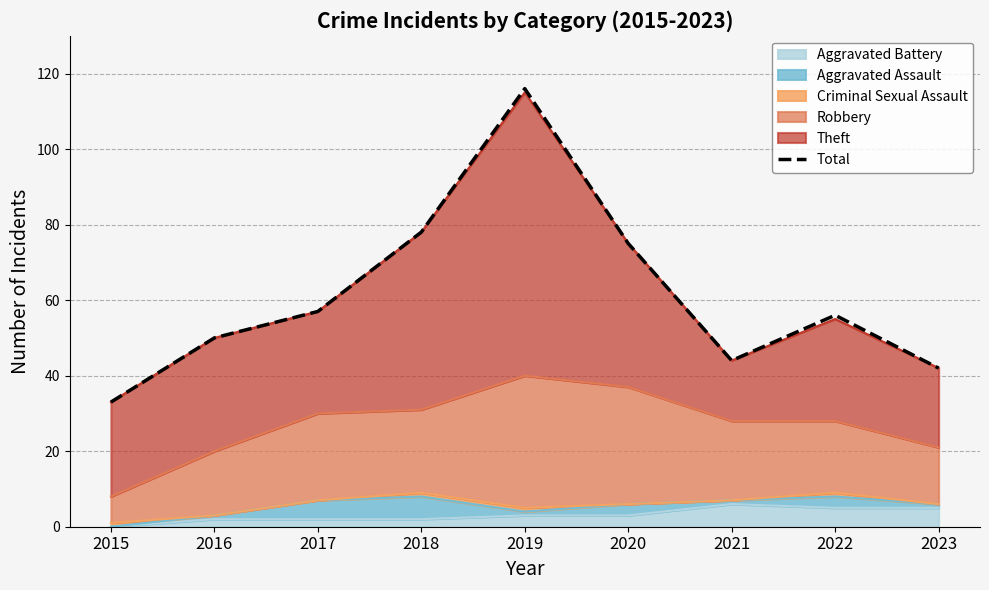

What is the difference between the values at 2017 and 2021?

13